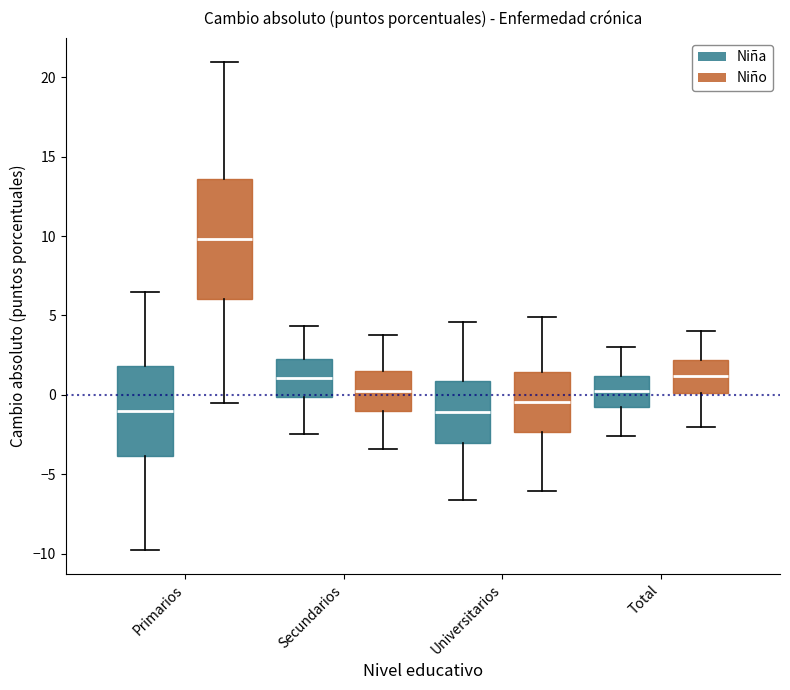

Where does the upper whisker of the box for Secundarios (Niño) end on the y-axis? The values are not printed on the chart, so give them approximately, as read against the axis.

4.0